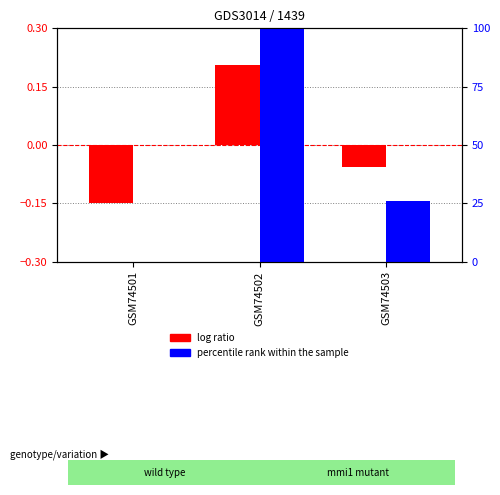

Are the bars horizontal?

No